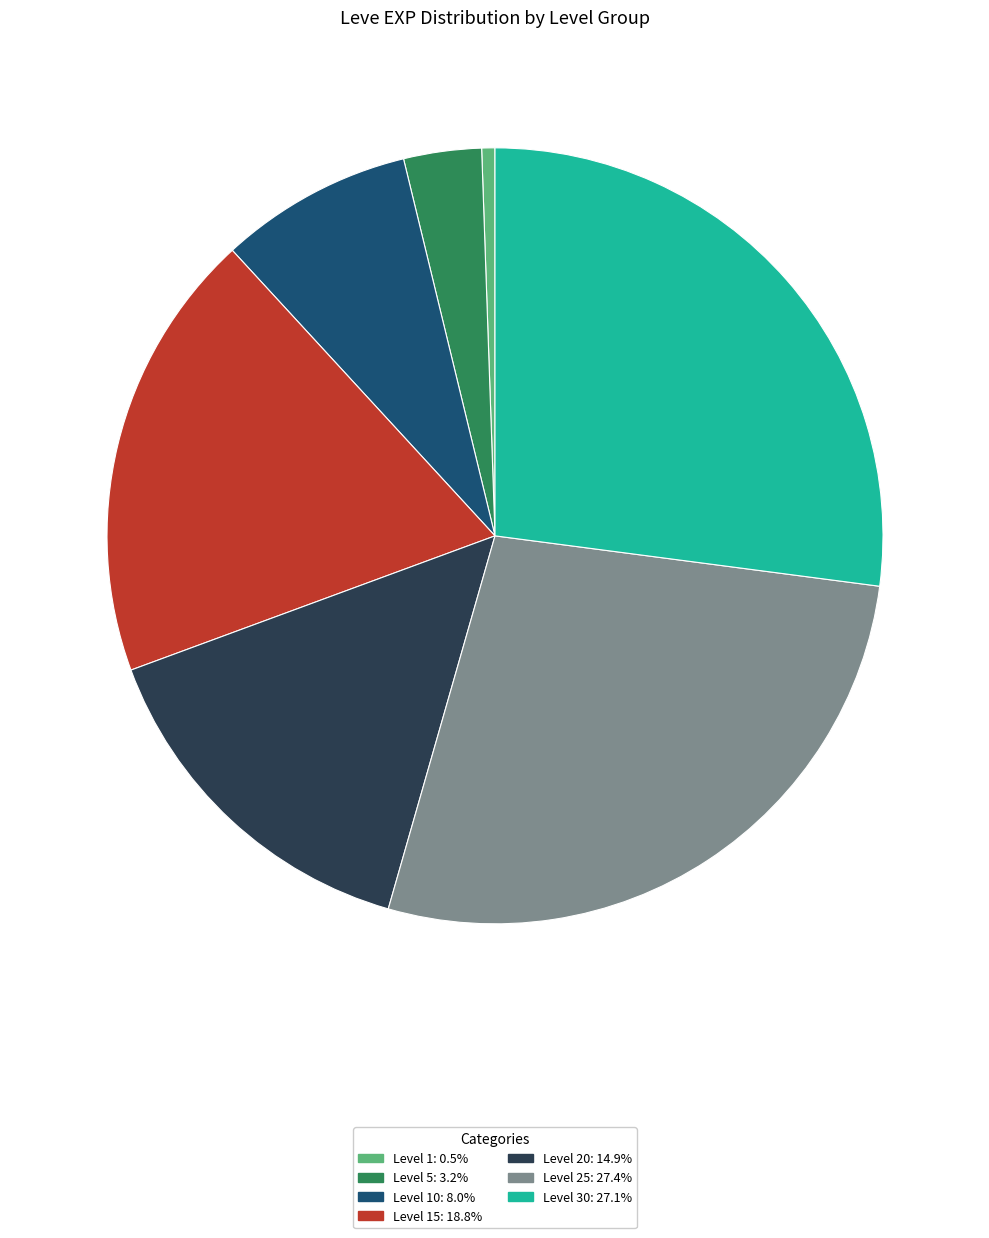

Is there any slice that represents more than half of the pie?

No